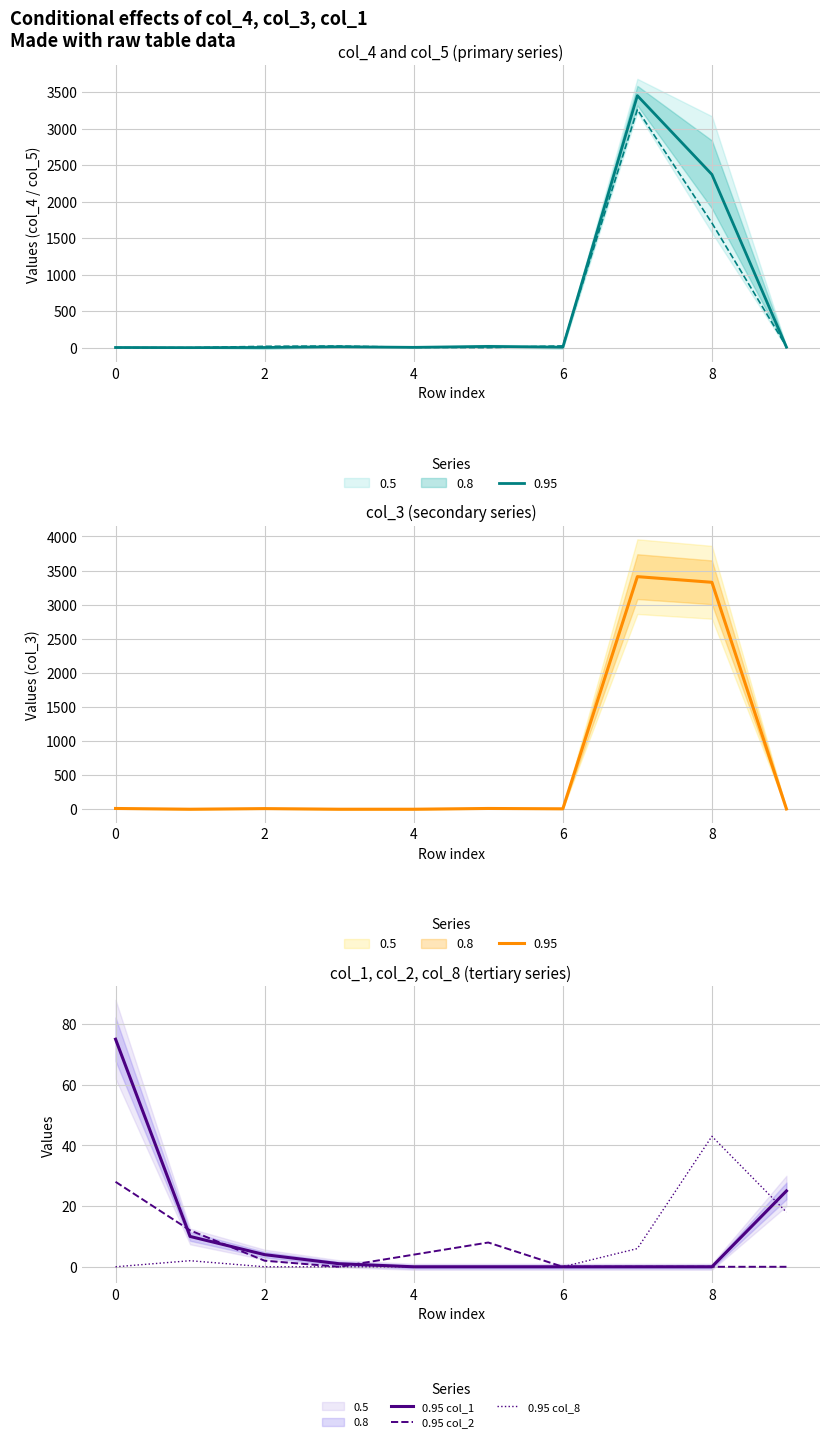

True or false: 0.95 col_1 has a value of 1 at 2.

False